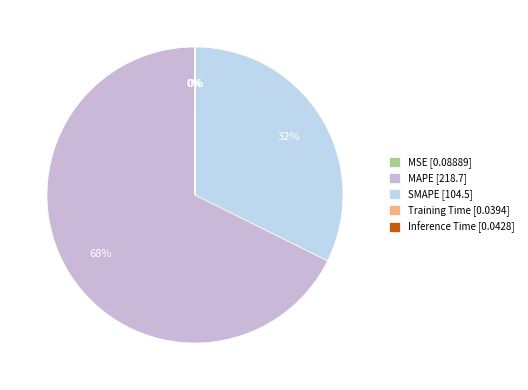

Is SMAPE the majority of the pie?

No